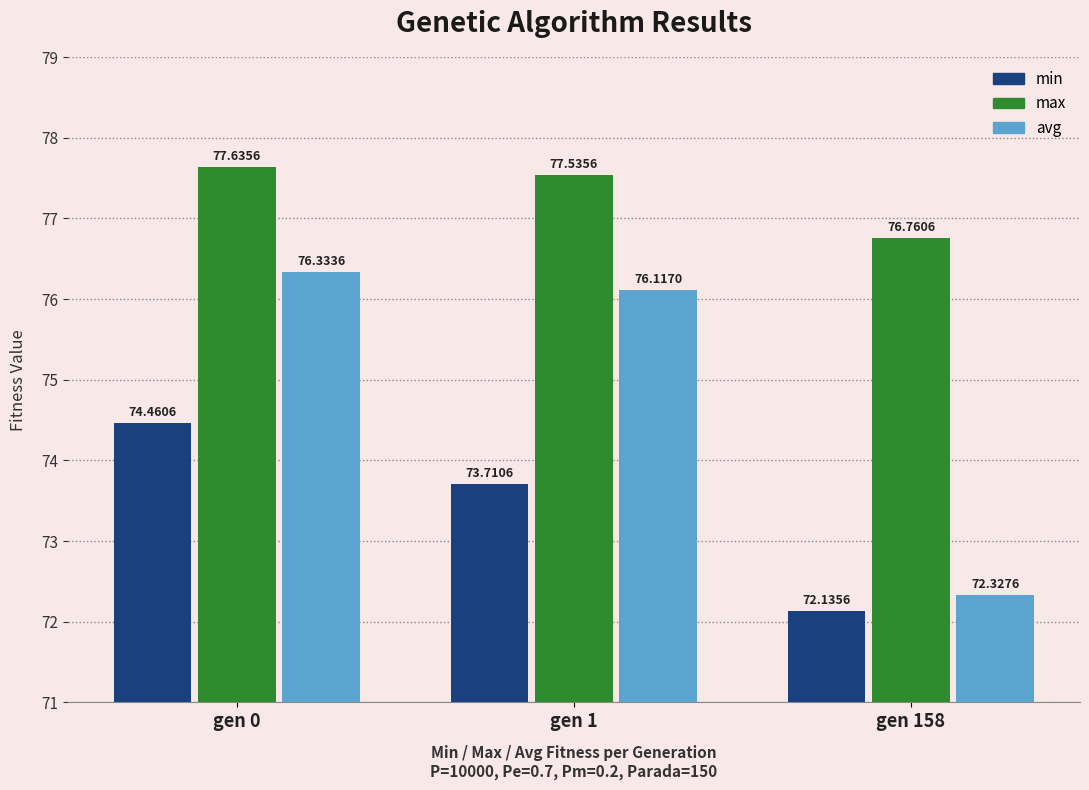

What is the lowest value of the max series?

76.8